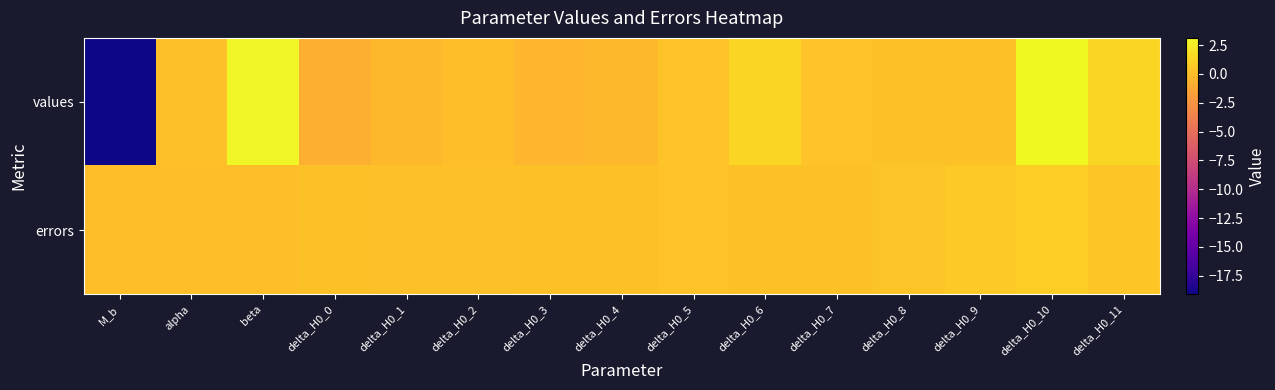

What is the total value across all series at delta_H0_10?

4.0